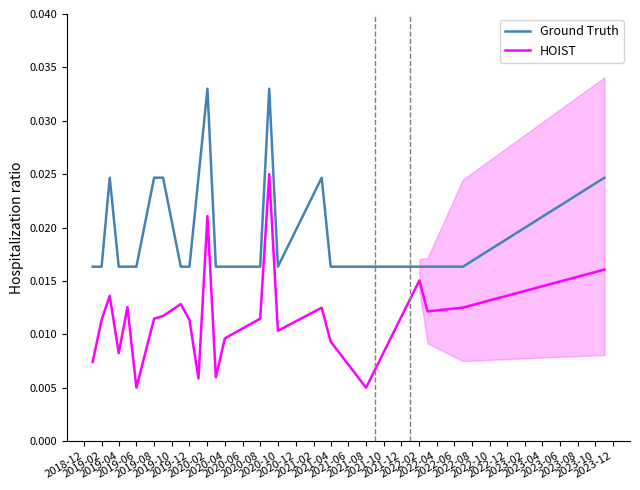

How many HOIST values are between 0 and 1?

24